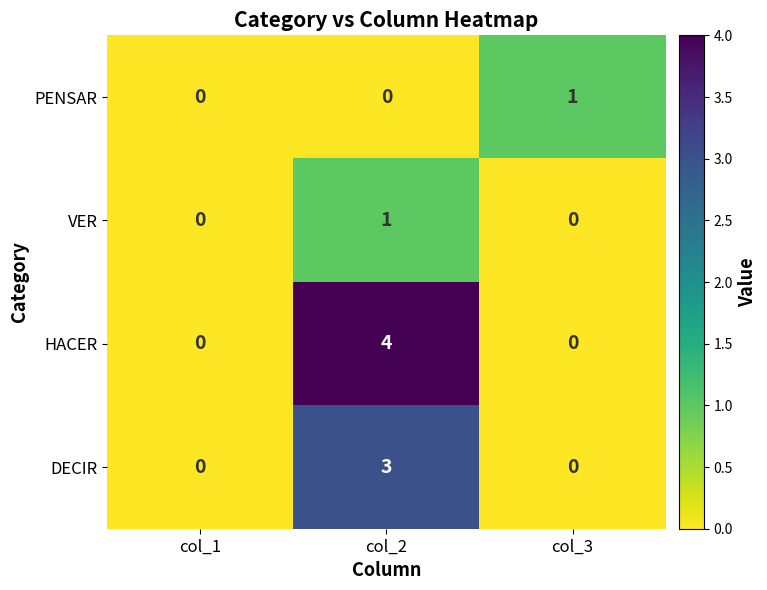

At which label does DECIR reach its peak?

col_2